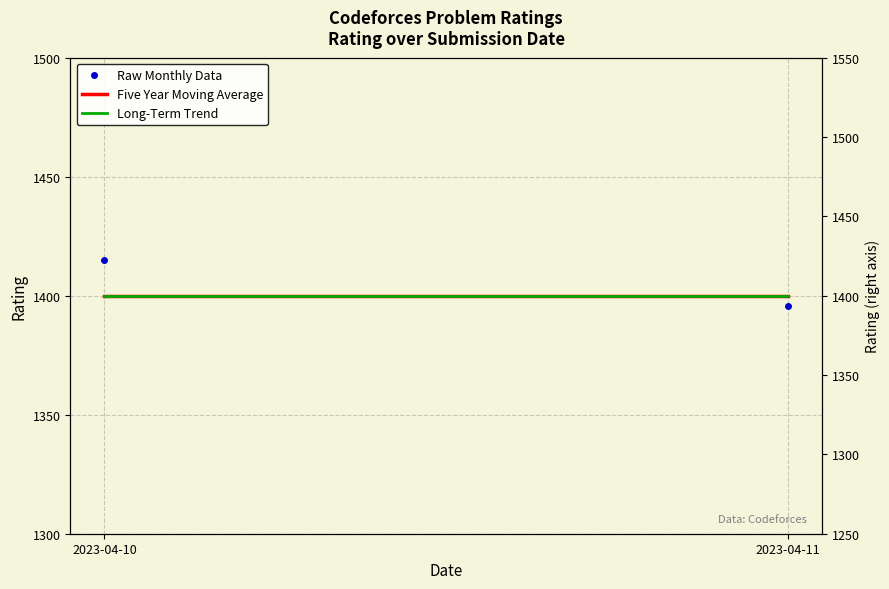

The Long-Term Trend series shows 325.7 at 2023-04-10. True or false?

False